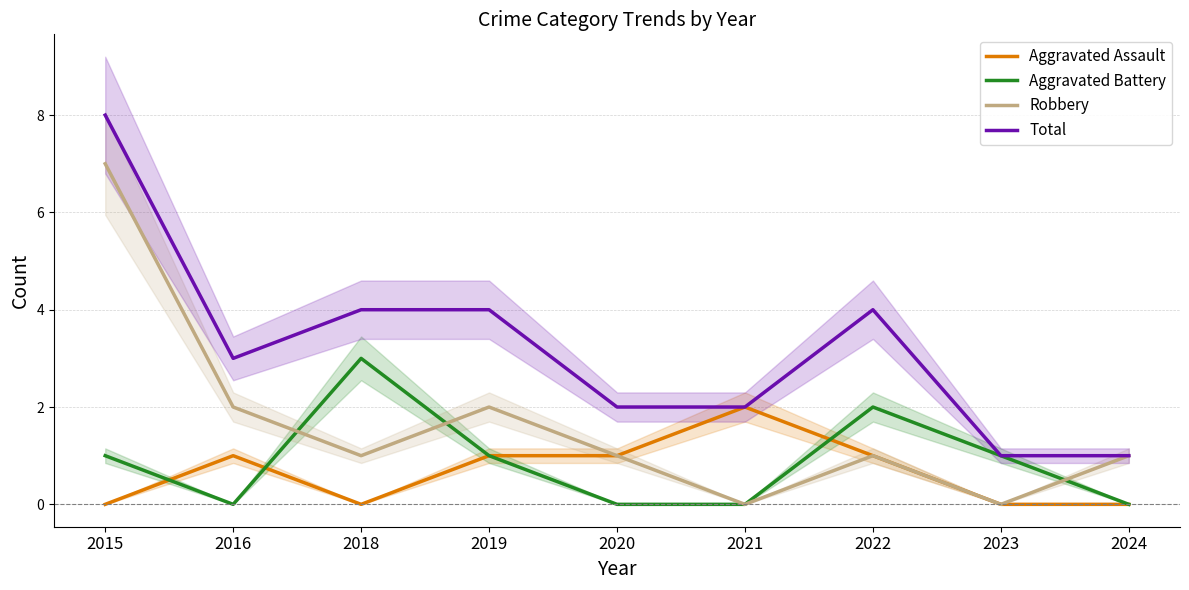

What is the value of the Aggravated Assault point at the 6th from the left?

2